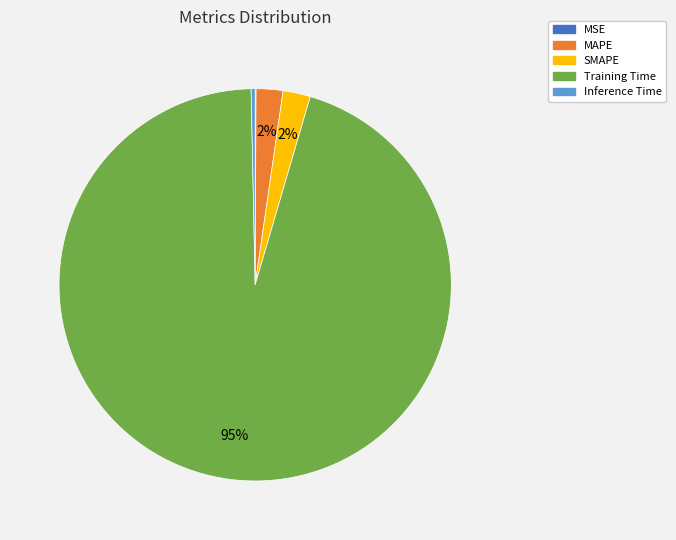

To the nearest percent, what portion does MAPE represent?

2%